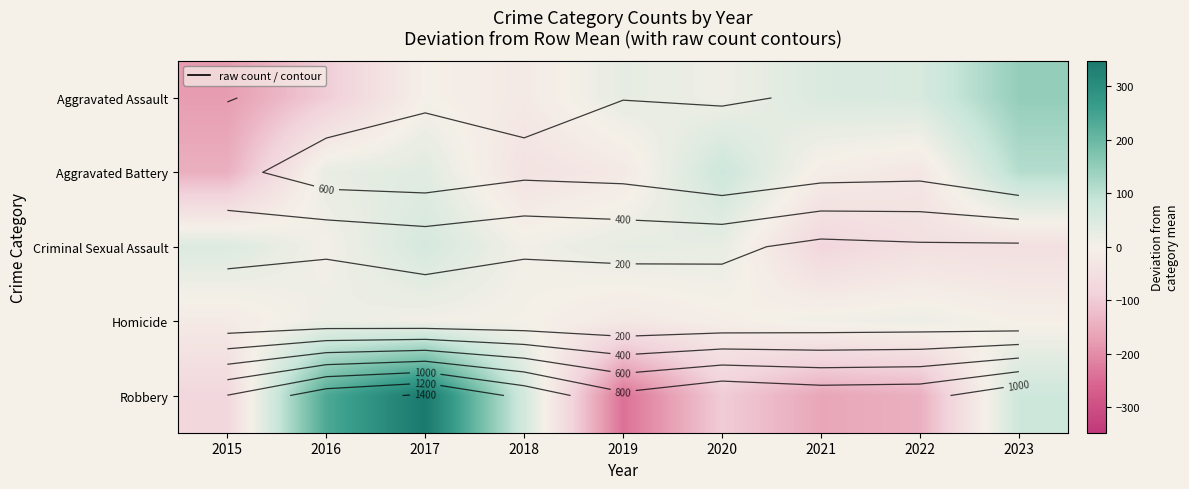

Which category has the highest value across all series?

2017